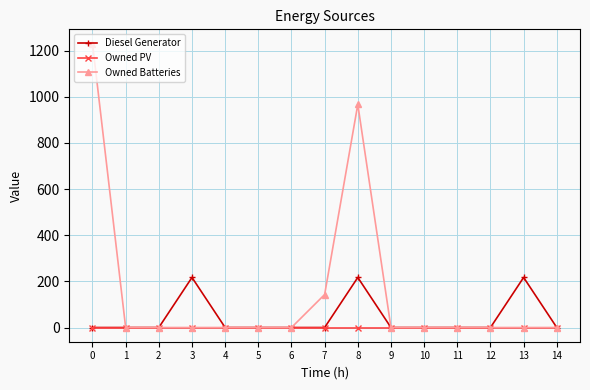

List the series in order of their peak value, lowest first.

Owned PV, Diesel Generator, Owned Batteries